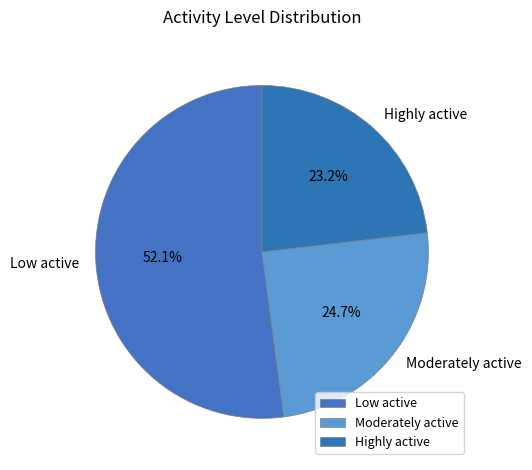

The Highly active slice represents 23% of the pie. True or false?

True